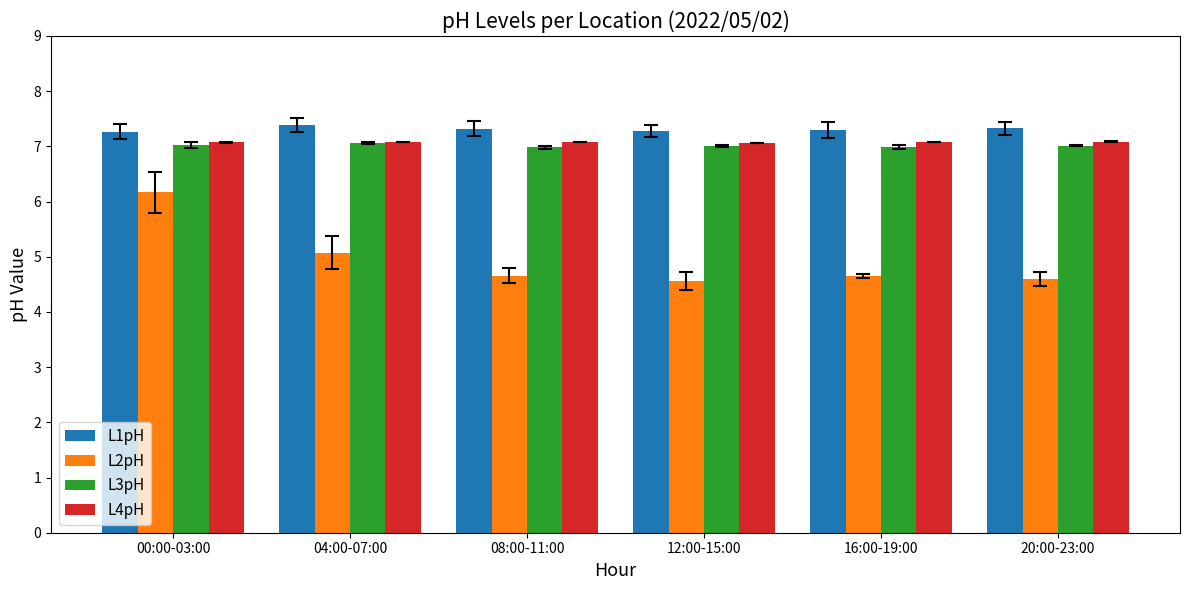

Which series has the largest range (max minus min)?

L2pH